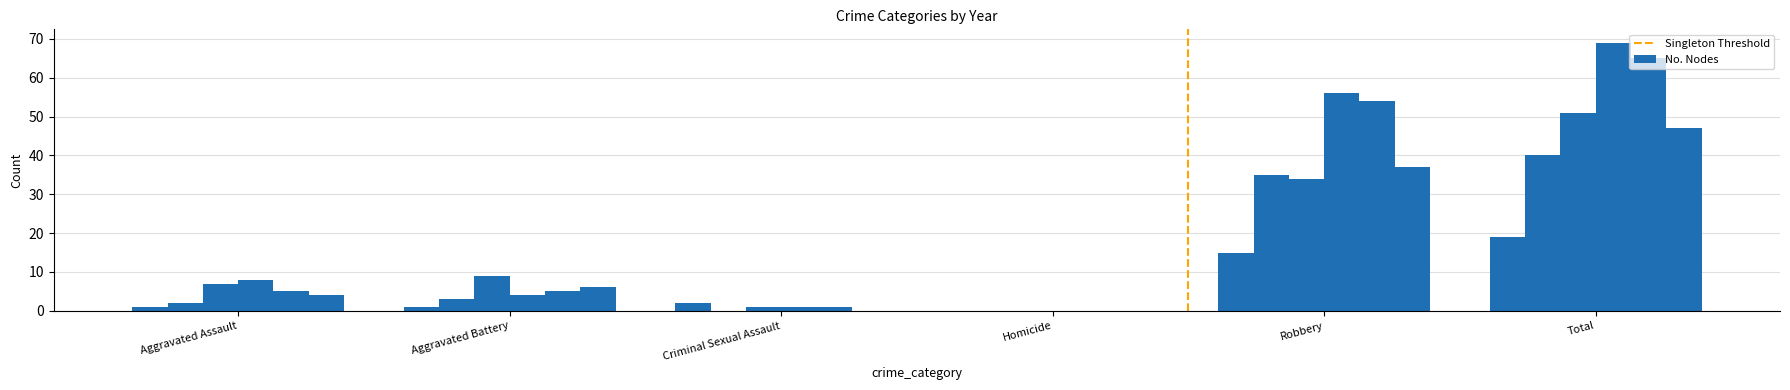

How many groups of bars are there?

6